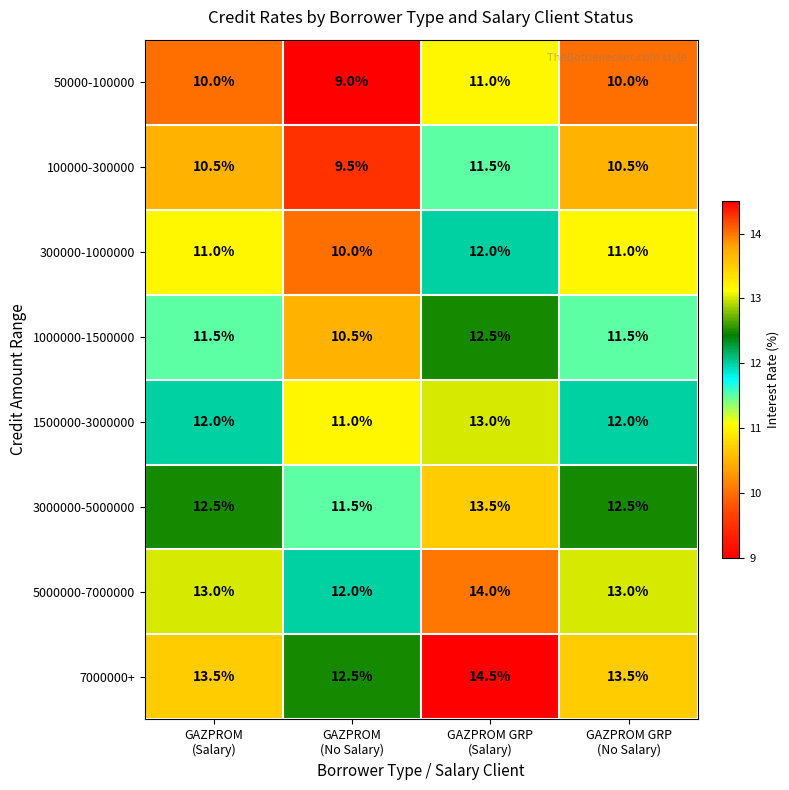

At how many categories does at least one series exceed 11?

4